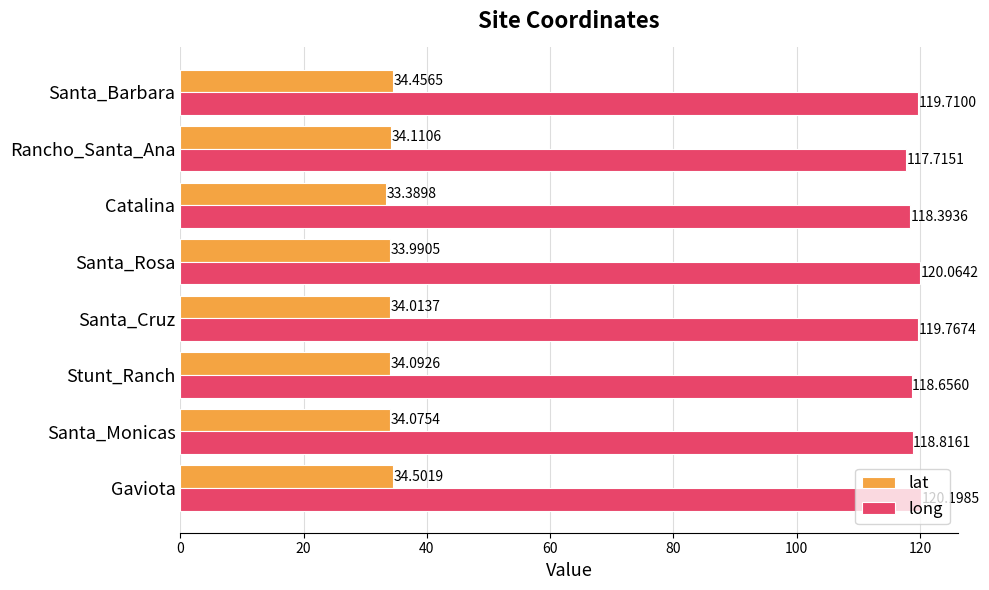

What is the spread (max minus min) of values at Rancho_Santa_Ana?

83.6